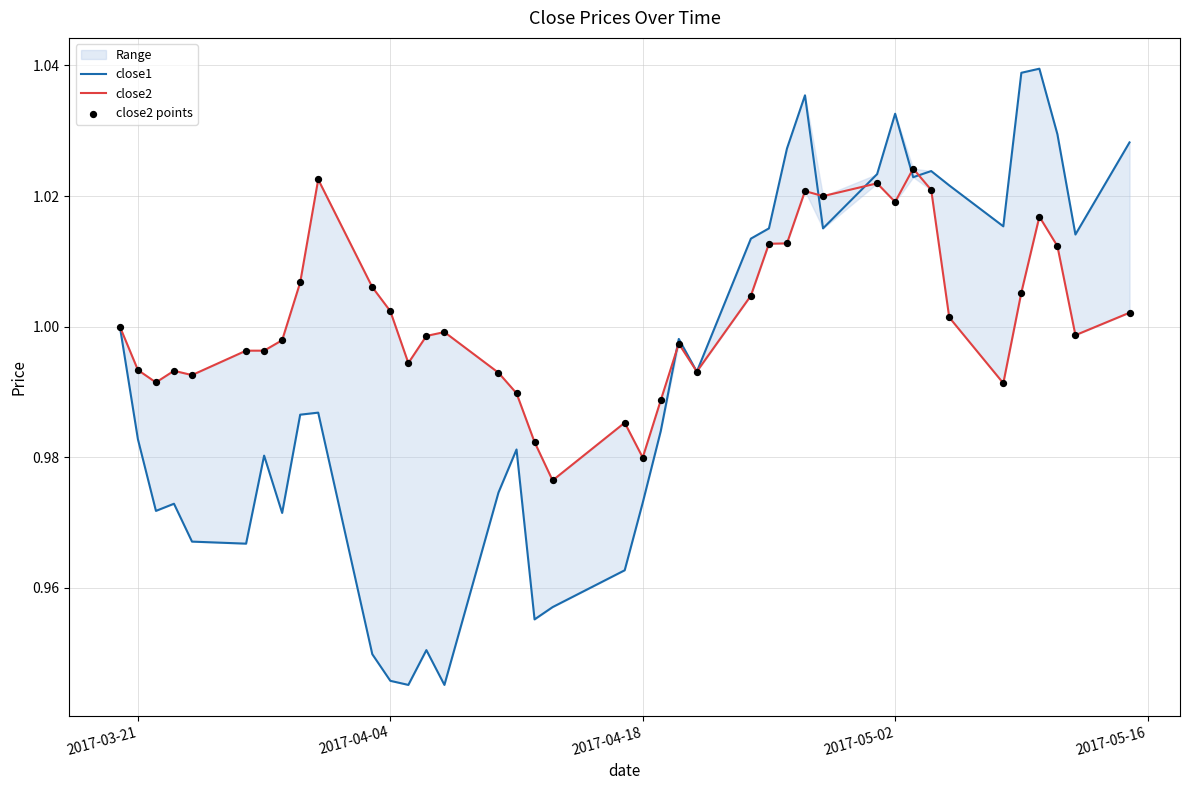

Which series has the largest Y range (max minus min)?

close1